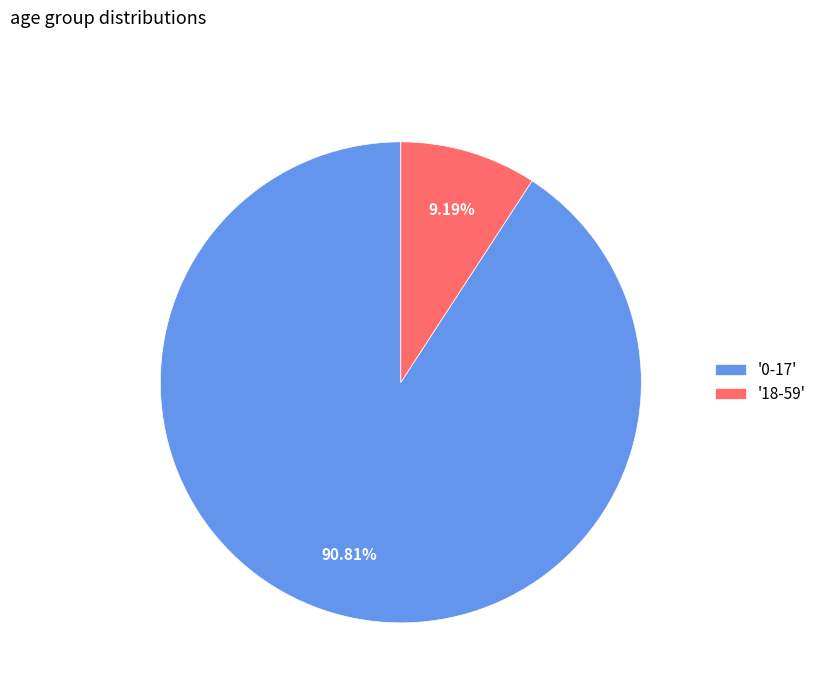

Which has a higher value, '0-17' or '18-59'?

'0-17'